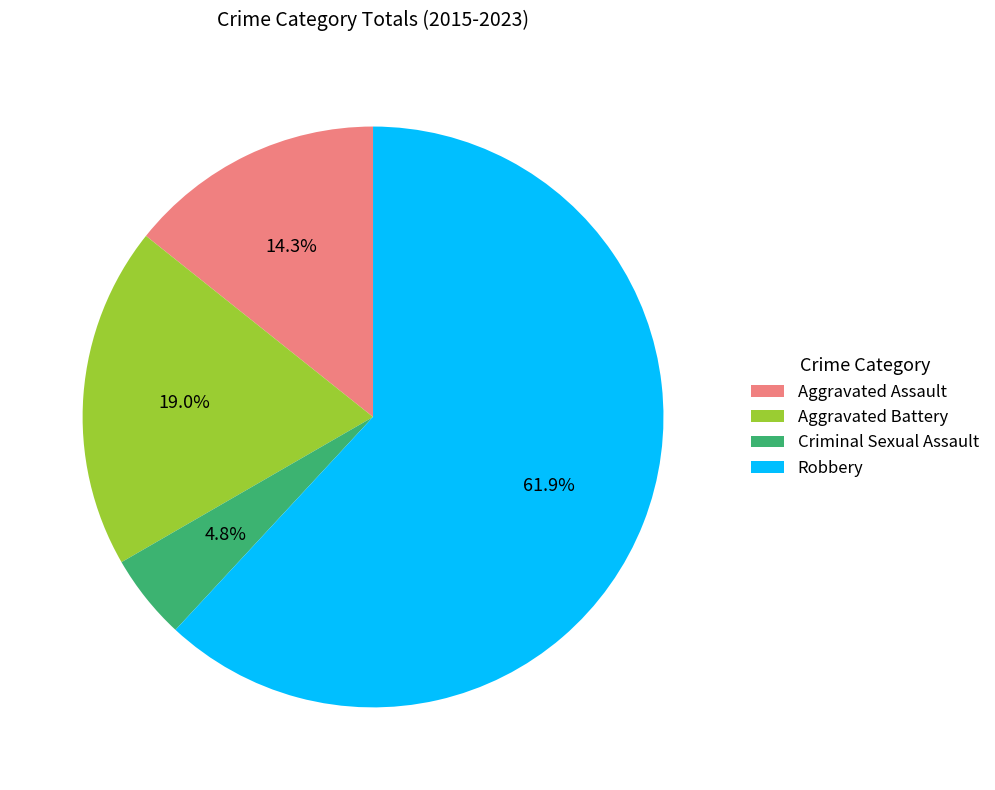

How many segments does this pie chart have?

4